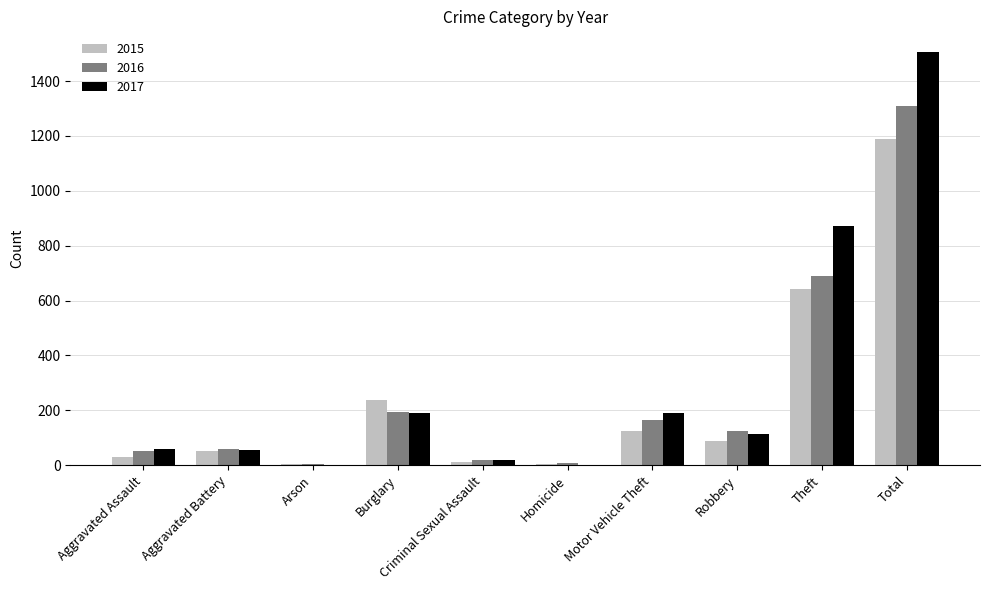

Which label corresponds to the largest value in the chart?

Total